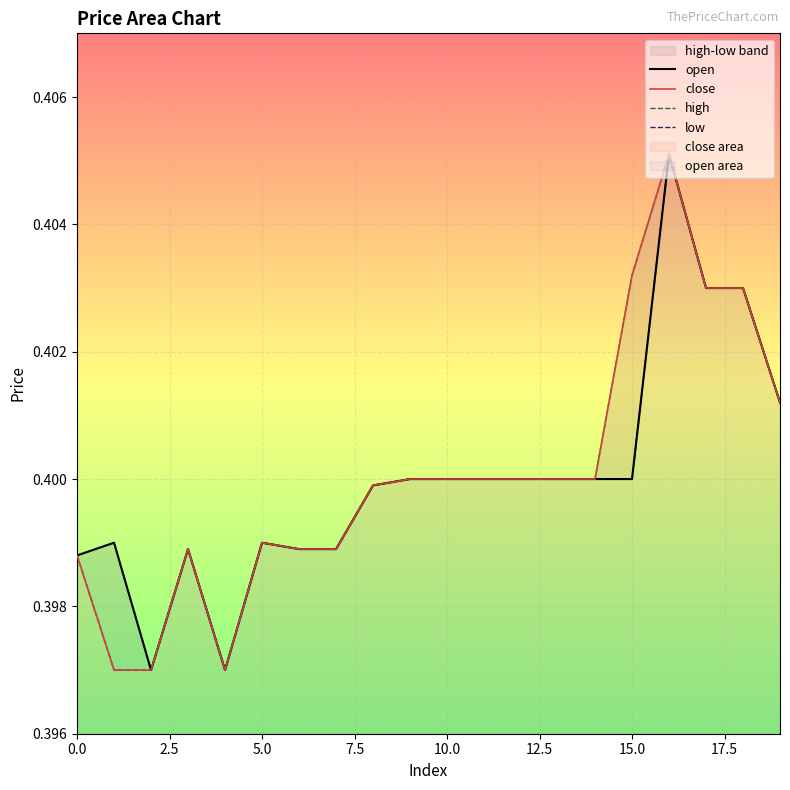

Reading left to right, list all the values displayed in this chart.

open: 0.4	0.4	0.4	0.4	0.4	0.4	0.4	0.4	0.4	0.4	0.4	0.4	0.4	0.4	0.4	0.4	0.4	0.4	0.4	0.4
close: 0.4	0.4	0.4	0.4	0.4	0.4	0.4	0.4	0.4	0.4	0.4	0.4	0.4	0.4	0.4	0.4	0.4	0.4	0.4	0.4
high: 0.4	0.4	0.4	0.4	0.4	0.4	0.4	0.4	0.4	0.4	0.4	0.4	0.4	0.4	0.4	0.4	0.4	0.4	0.4	0.4
low: 0.4	0.4	0.4	0.4	0.4	0.4	0.4	0.4	0.4	0.4	0.4	0.4	0.4	0.4	0.4	0.4	0.4	0.4	0.4	0.4